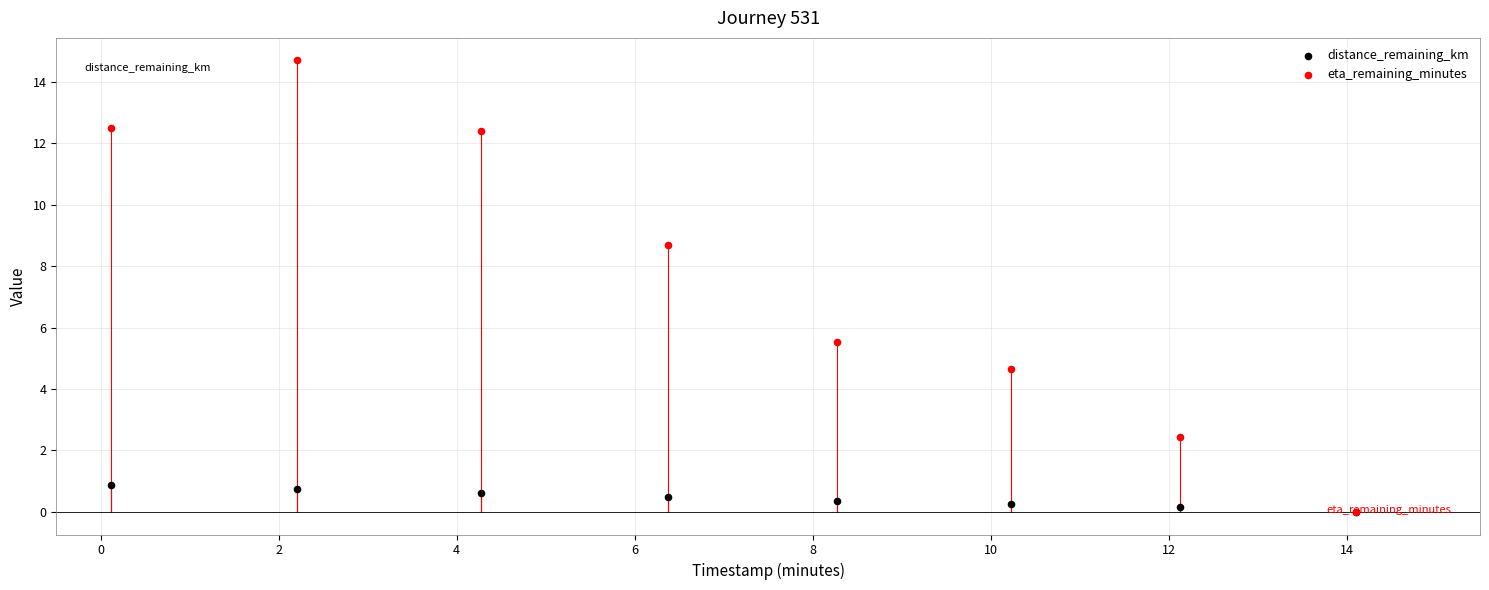

What are all the series names shown in the legend?

distance_remaining_km, eta_remaining_minutes